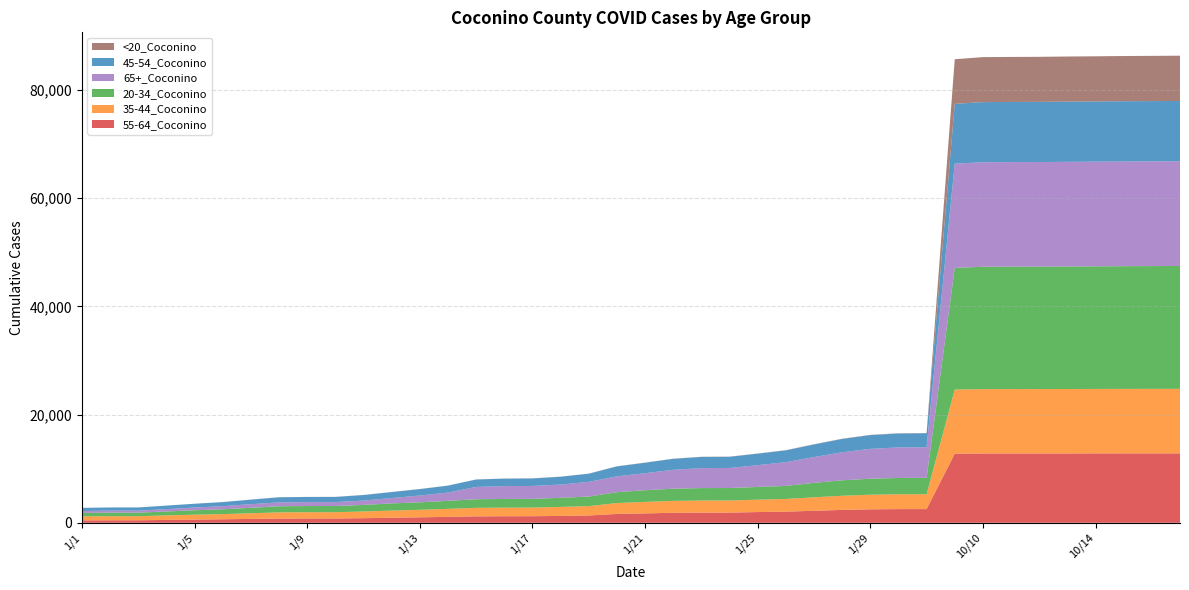

Reading left to right, what are all the values shown in this chart?

55-64_Coconino: 1/1=449	1/2=463	1/3=464	1/4=533	1/5=597	1/6=650	1/7=717	1/8=781	1/9=798	1/10=801	1/11=853	1/12=936	1/13=1011	1/14=1098	1/15=1189	1/16=1212	1/17=1216	1/18=1270	1/19=1349	1/20=1638	1/21=1736	1/22=1847	1/23=1882	1/24=1883	1/25=1983	1/26=2060	1/27=2221	1/28=2382	1/29=2491	1/30=2530	1/31=2534	10/1=12780	10/10=12811	10/11=12813	10/12=12813	10/13=12817	10/14=12827	10/15=12830	10/16=12835	10/17=12835
35-44_Coconino: 1/1=736	1/2=752	1/3=753	1/4=829	1/5=903	1/6=955	1/7=1042	1/8=1148	1/9=1155	1/10=1156	1/11=1239	1/12=1323	1/13=1389	1/14=1477	1/15=1572	1/16=1588	1/17=1596	1/18=1669	1/19=1733	1/20=2007	1/21=2122	1/22=2200	1/23=2234	1/24=2237	1/25=2288	1/26=2344	1/27=2488	1/28=2614	1/29=2699	1/30=2742	1/31=2744	10/1=11846	10/10=11898	10/11=11903	10/12=11907	10/13=11911	10/14=11913	10/15=11920	10/16=11920	10/17=11923
20-34_Coconino: 1/1=633	1/2=659	1/3=659	1/4=728	1/5=813	1/6=893	1/7=1009	1/8=1129	1/9=1143	1/10=1143	1/11=1214	1/12=1320	1/13=1380	1/14=1479	1/15=1593	1/16=1604	1/17=1610	1/18=1678	1/19=1767	1/20=2014	1/21=2161	1/22=2255	1/23=2299	1/24=2305	1/25=2354	1/26=2414	1/27=2667	1/28=2860	1/29=2956	1/30=3017	1/31=3027	10/1=22481	10/10=22617	10/11=22626	10/12=22632	10/13=22649	10/14=22663	10/15=22678	10/16=22693	10/17=22712
65+_Coconino: 1/1=361	1/2=372	1/3=374	1/4=436	1/5=506	1/6=573	1/7=673	1/8=715	1/9=723	1/10=725	1/11=793	1/12=994	1/13=1256	1/14=1528	1/15=2277	1/16=2381	1/17=2388	1/18=2452	1/19=2711	1/20=2930	1/21=3145	1/22=3489	1/23=3693	1/24=3712	1/25=4023	1/26=4389	1/27=4773	1/28=5178	1/29=5520	1/30=5638	1/31=5664	10/1=19273	10/10=19320	10/11=19326	10/12=19327	10/13=19340	10/14=19347	10/15=19354	10/16=19355	10/17=19356
45-54_Coconino: 1/1=579	1/2=587	1/3=587	1/4=647	1/5=700	1/6=754	1/7=841	1/8=942	1/9=952	1/10=954	1/11=1033	1/12=1108	1/13=1191	1/14=1284	1/15=1365	1/16=1380	1/17=1388	1/18=1443	1/19=1508	1/20=1834	1/21=1935	1/22=2031	1/23=2065	1/24=2065	1/25=2128	1/26=2184	1/27=2332	1/28=2465	1/29=2544	1/30=2573	1/31=2574	10/1=11055	10/10=11111	10/11=11117	10/12=11119	10/13=11129	10/14=11130	10/15=11140	10/16=11142	10/17=11145
<20_Coconino: 1/1=3	1/2=3	1/3=3	1/4=4	1/5=8	1/6=9	1/7=9	1/8=13	1/9=13	1/10=13	1/11=14	1/12=15	1/13=16	1/14=16	1/15=16	1/16=16	1/17=16	1/18=17	1/19=18	1/20=23	1/21=24	1/22=25	1/23=28	1/24=28	1/25=29	1/26=31	1/27=33	1/28=38	1/29=42	1/30=49	1/31=49	10/1=8247	10/10=8317	10/11=8321	10/12=8330	10/13=8338	10/14=8346	10/15=8353	10/16=8358	10/17=8366